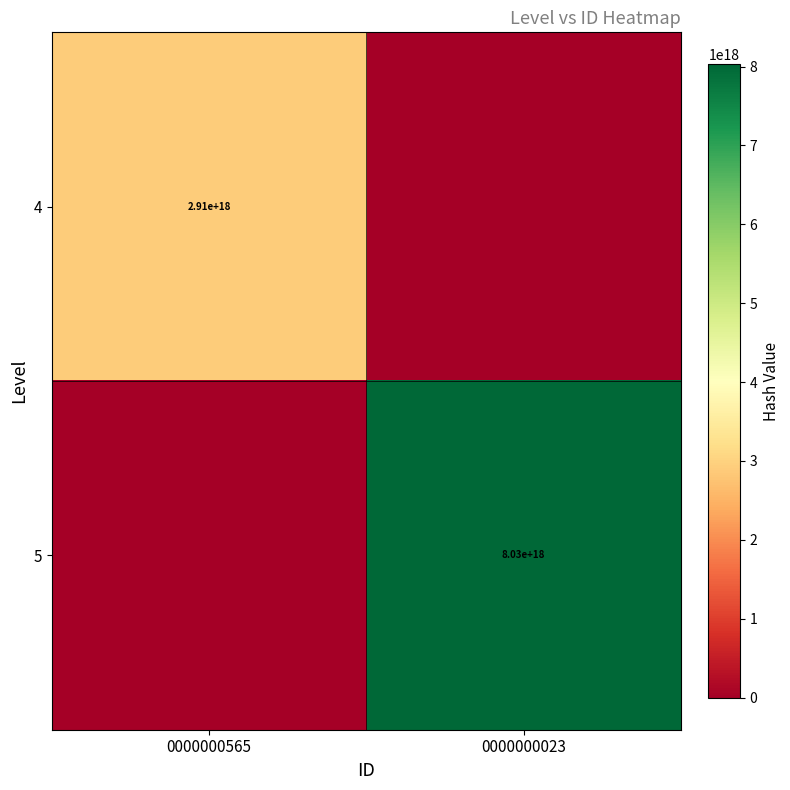

Is the value of 5 at 0000000023 greater than the value of 4 at 0000000565?

Yes